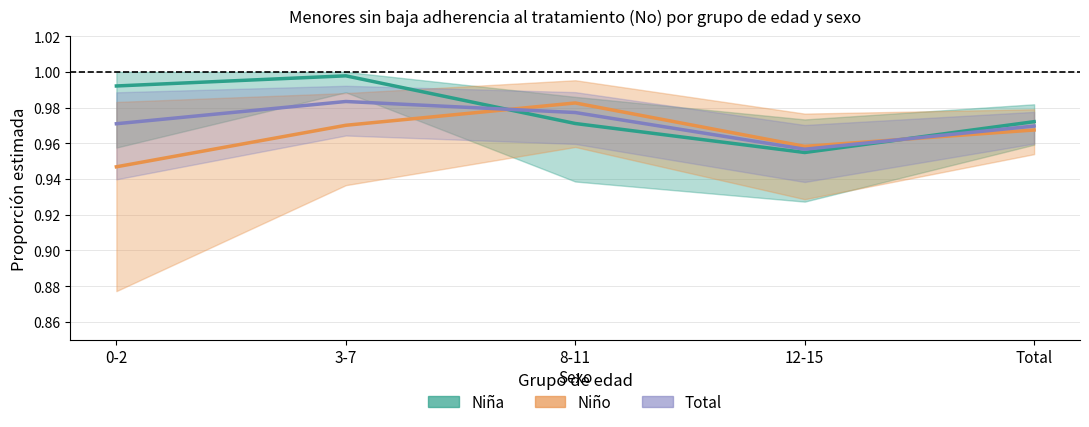

What position from the left is 3-7?

2